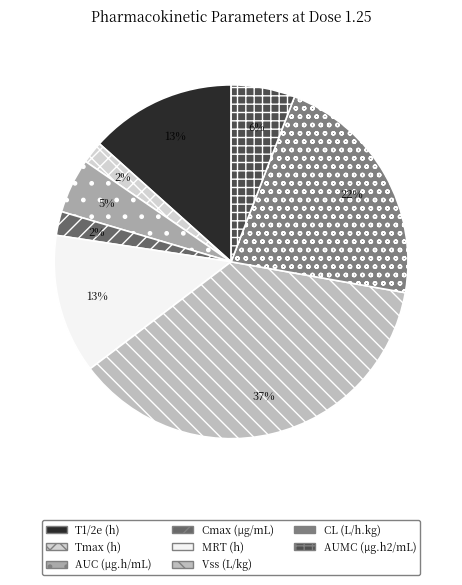

Count the number of slices in the pie.

8